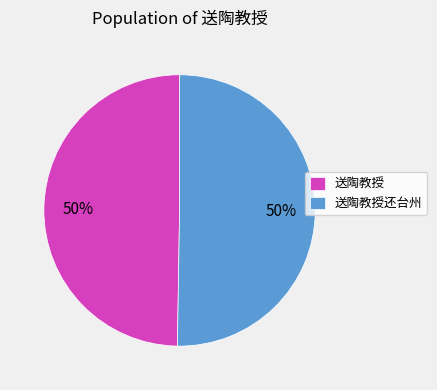

To the nearest percent, what percentage of the pie is 送陶教授还台州?

50%